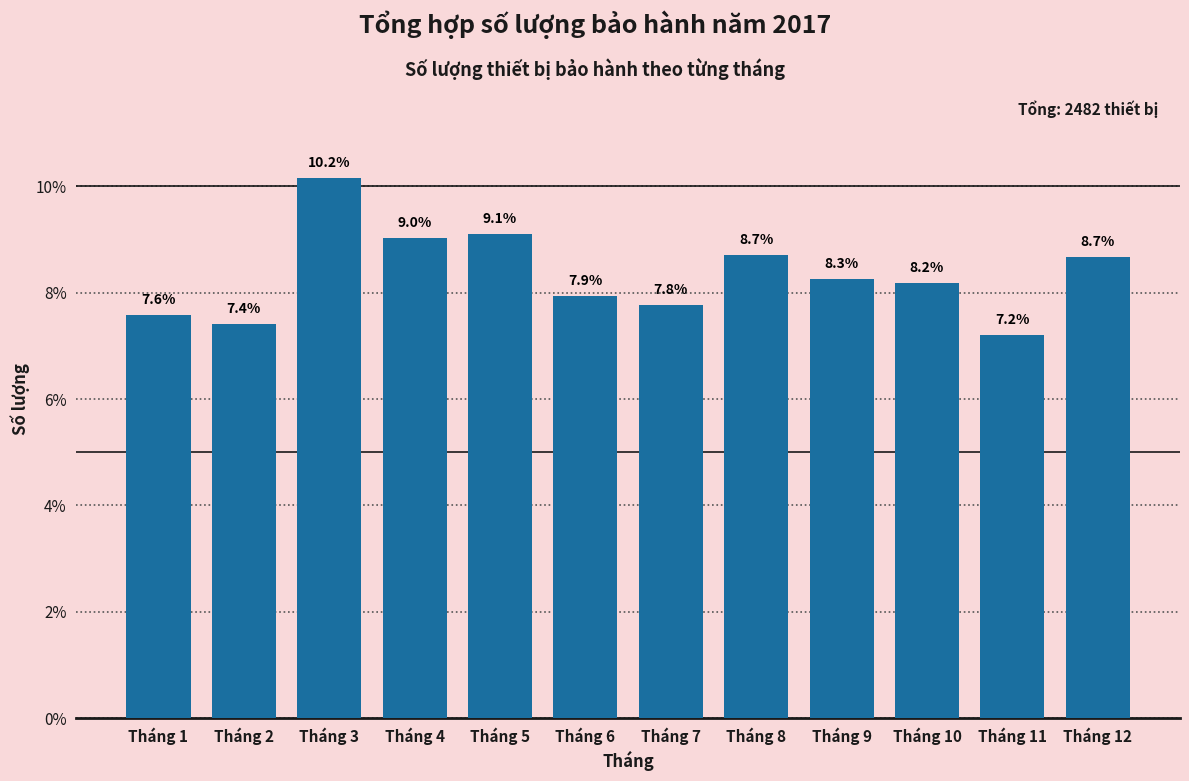

Reading left to right, transcribe all the data shown in this chart.

7.6	7.4	10.2	9.0	9.1	7.9	7.8	8.7	8.3	8.2	7.2	8.7